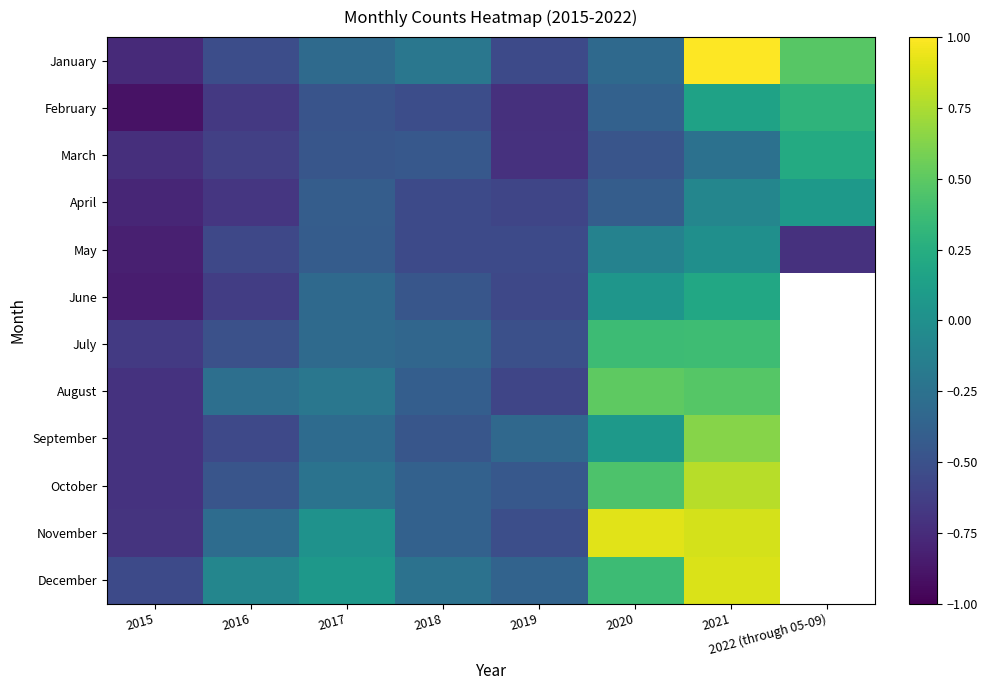

What is the spread (max minus min) of values at 2022 (through 05-09)?

1.2